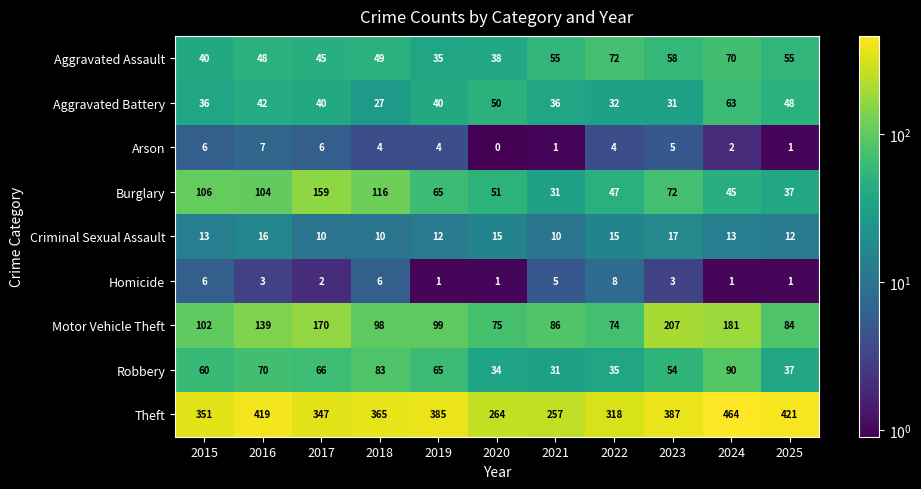

What is the sum of the Robbery values at 2022 and 2016?

105